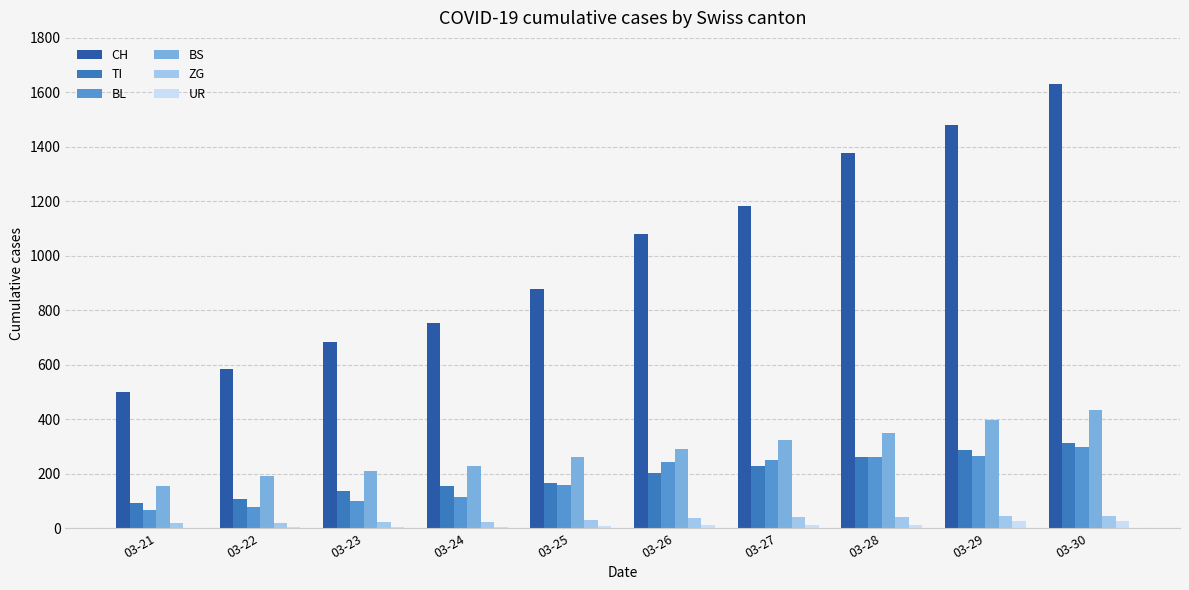

At which category is the sum across all series the highest?

03-30